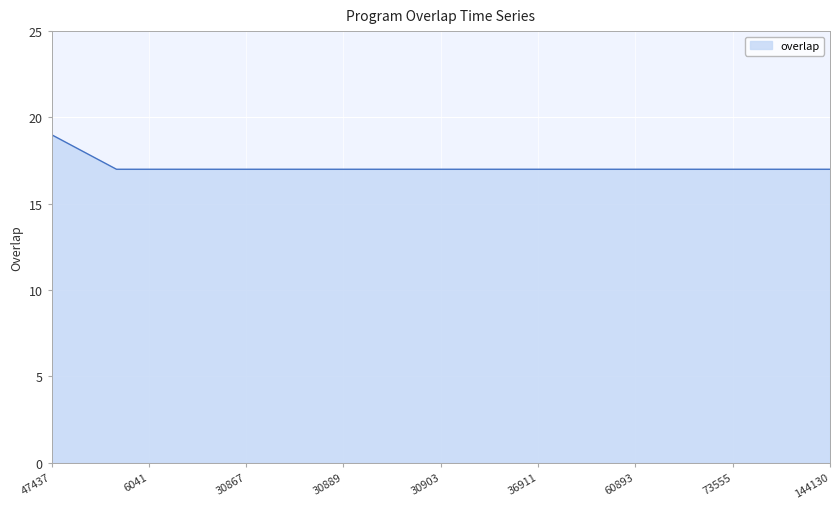

What is the minimum value shown in the chart?

17